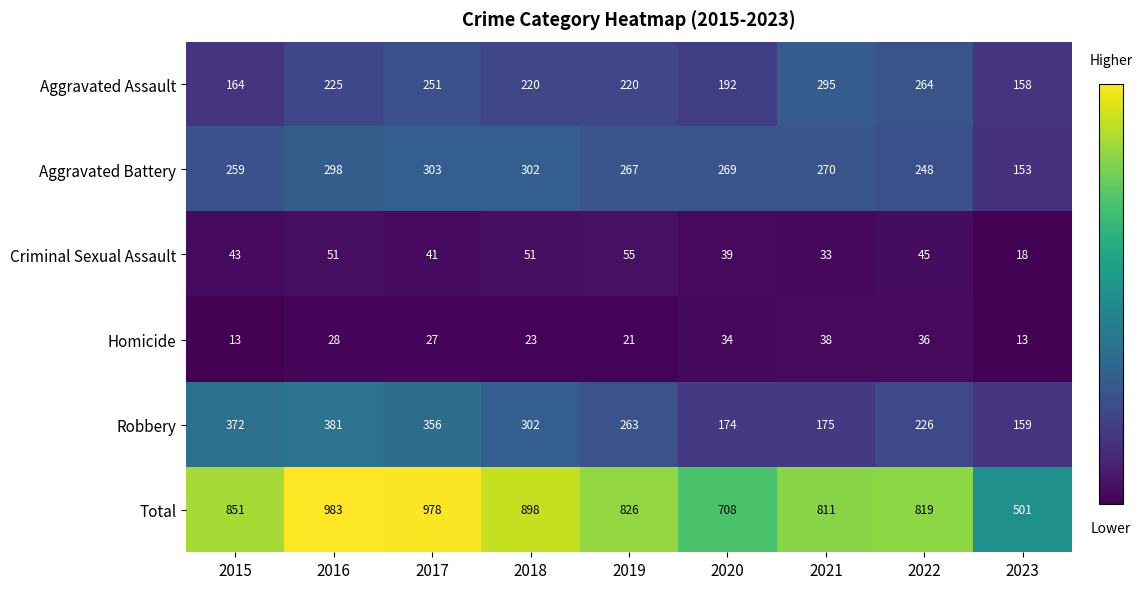

The Aggravated Assault series shows 330 at 2017. True or false?

False